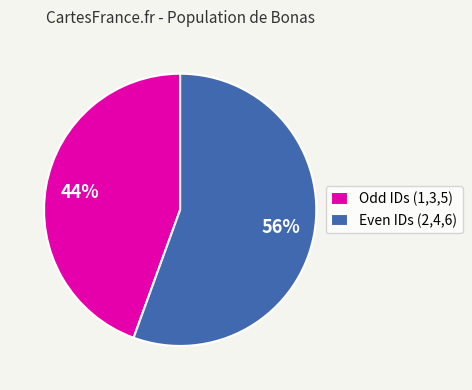

Approximately how many times larger is the value at Odd IDs (1,3,5) compared to Even IDs (2,4,6)?

0.8